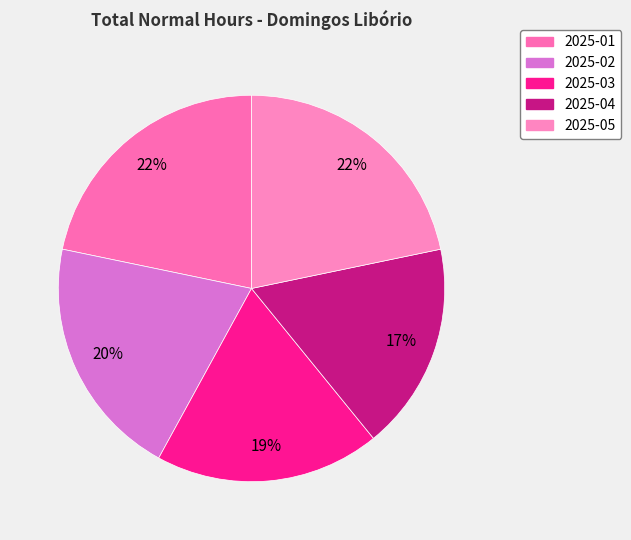

What is the ratio of the value at 2025-05 to the value at 2025-03?

1.2